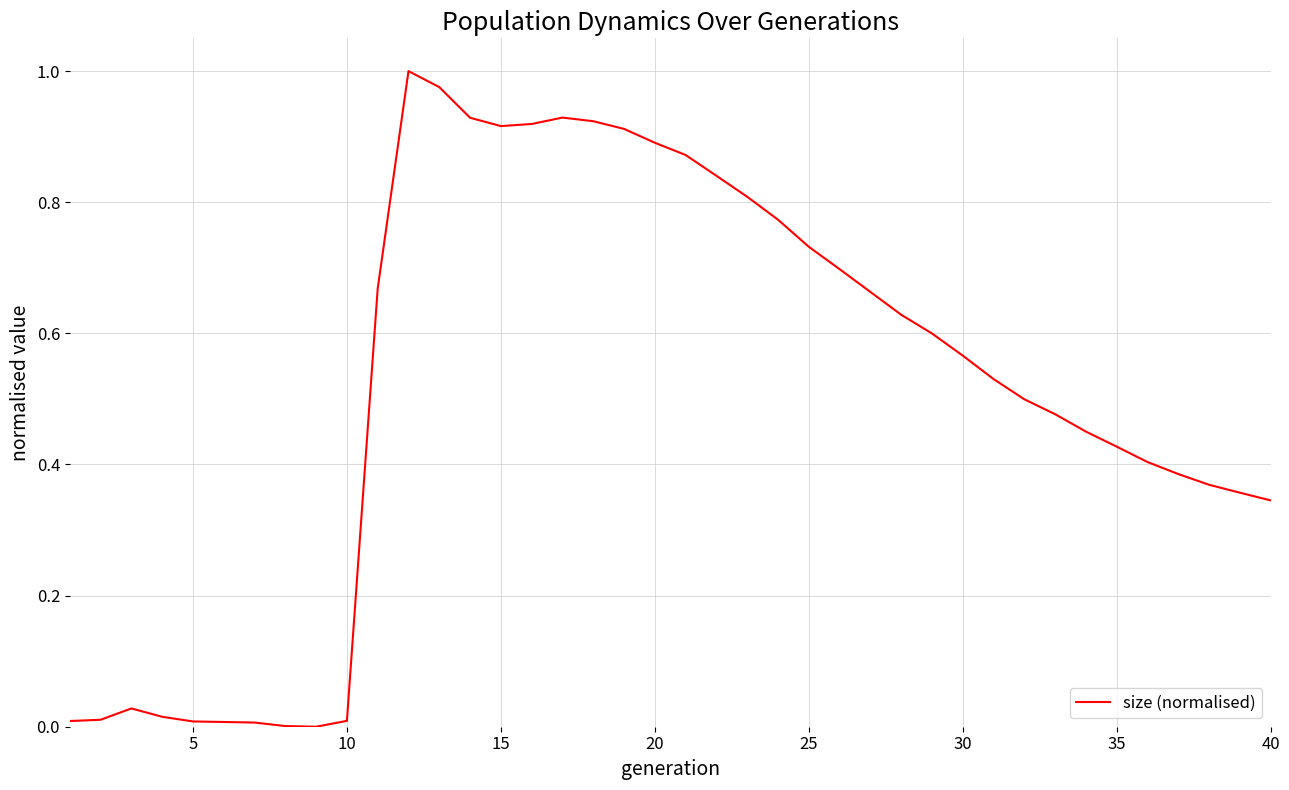

Is this an area chart (filled region under the line)?

No